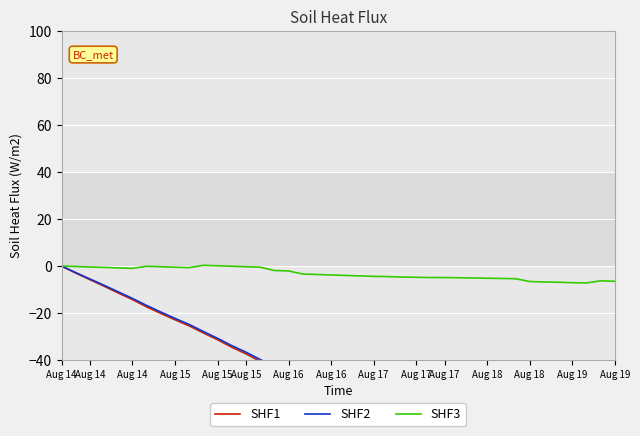

How many negative values does the SHF2 series have?

39